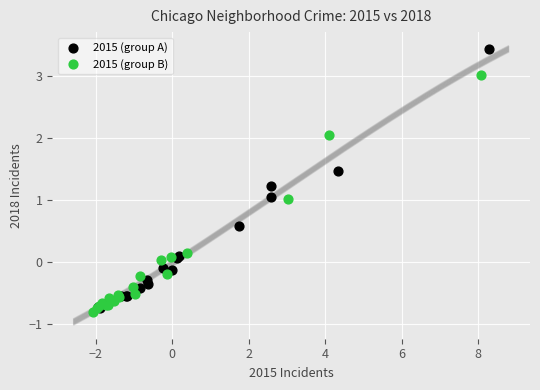

Which series contains the highest Y value?

2015 (group A)